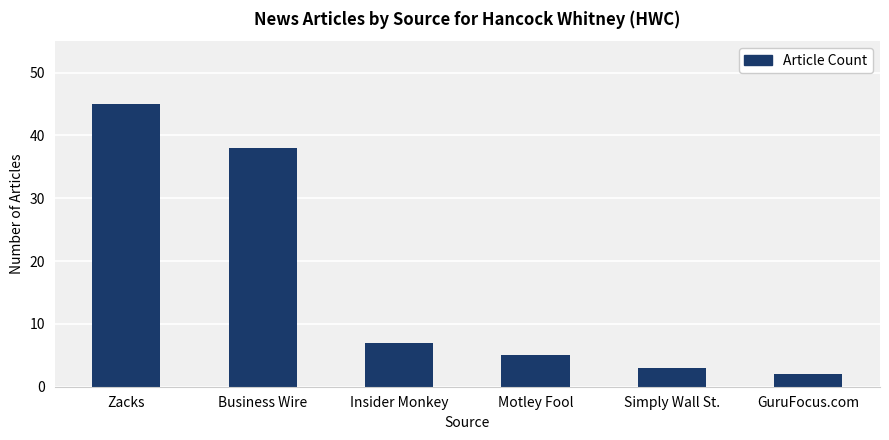

At which label does the data first exceed 7?

Zacks